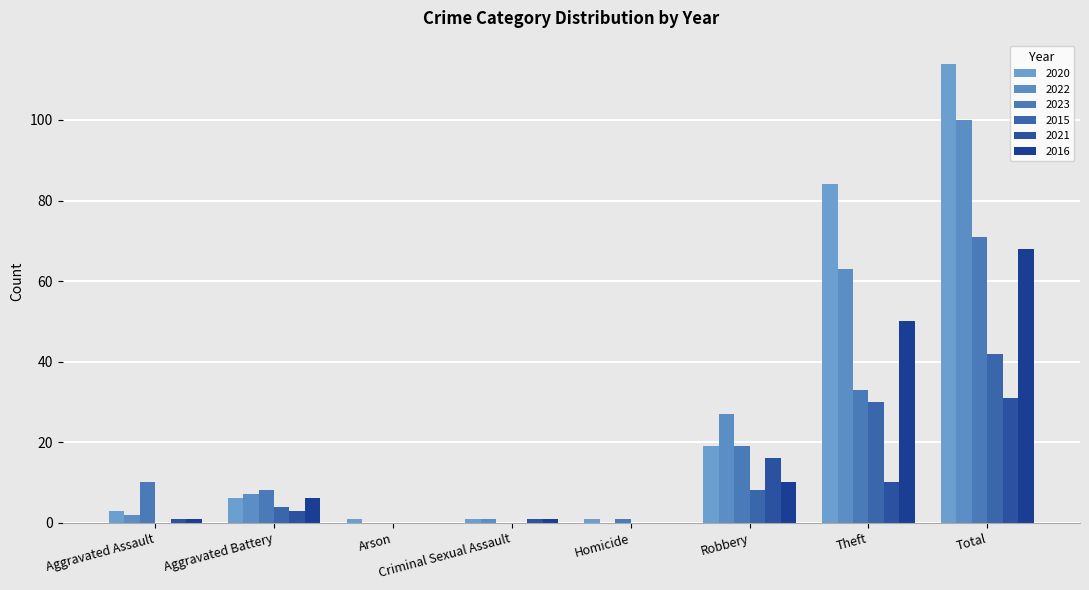

Are the bars grouped side by side (vs. stacked)?

Yes